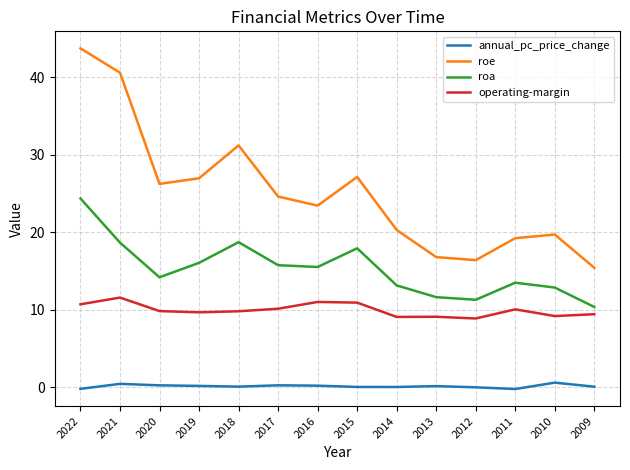

True or false: roe and operating-margin cross at least once.

False